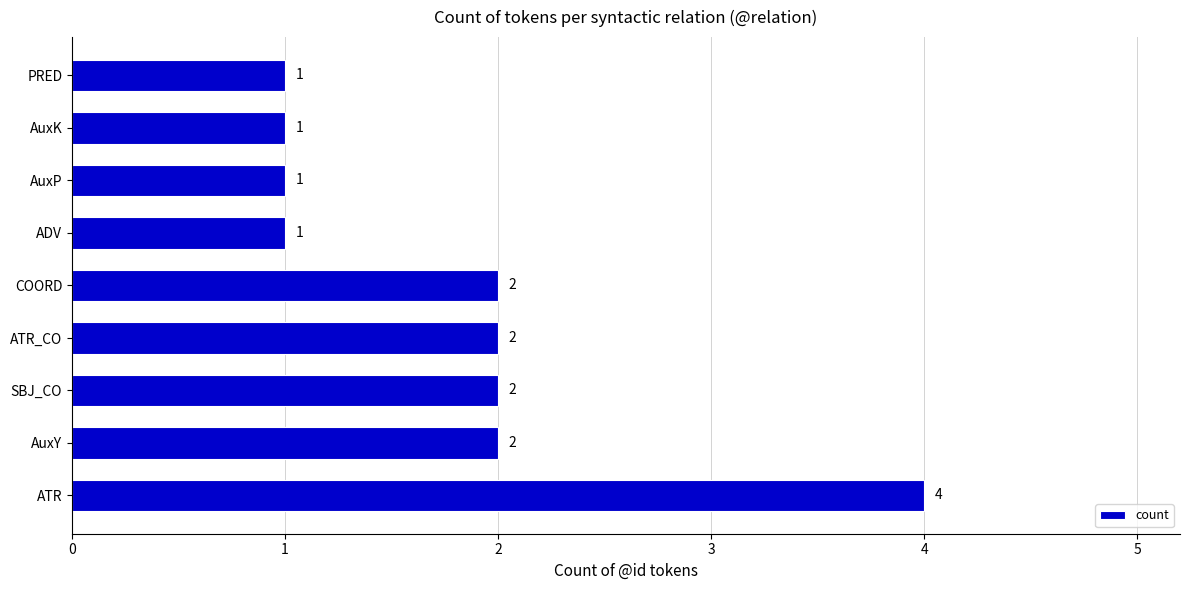

What is the maximum value shown in the chart?

4